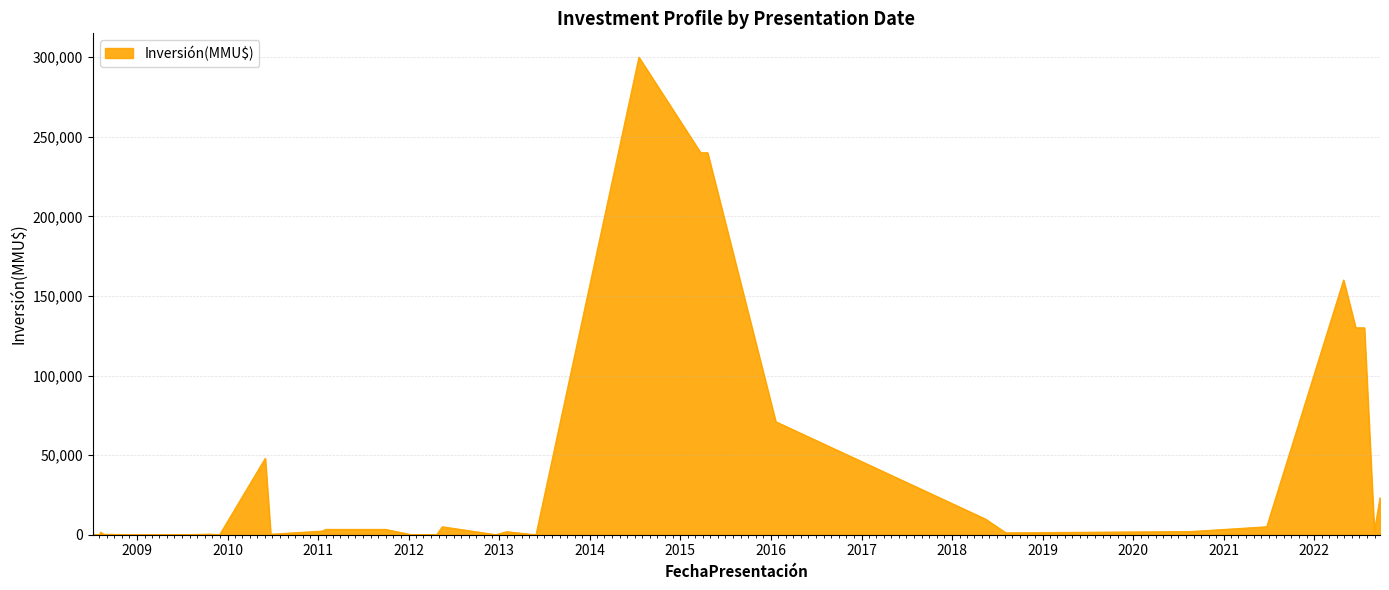

What is the greatest value displayed?

300000